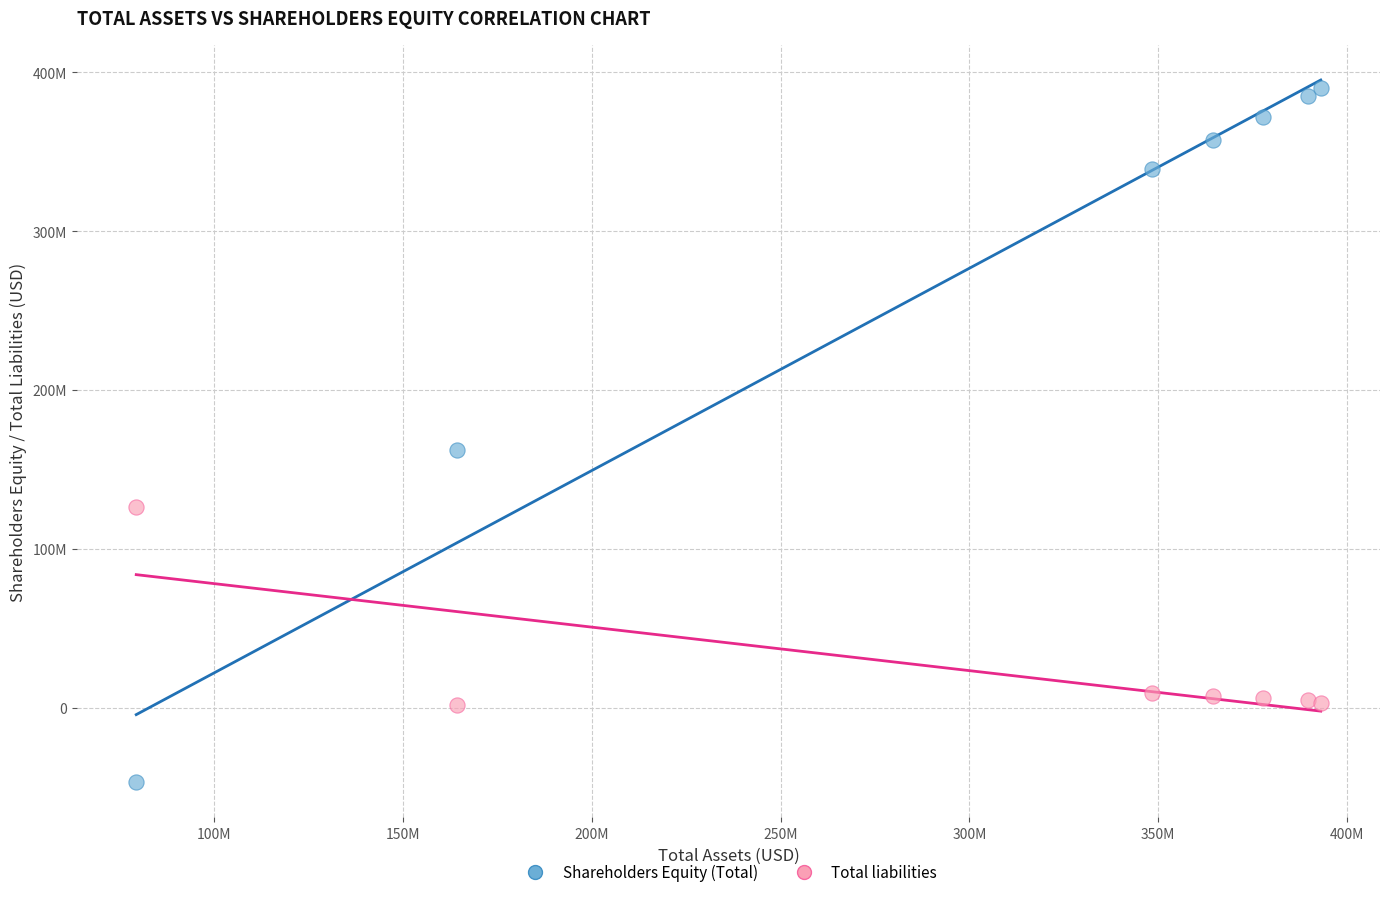

What are all the series names shown in the legend?

Shareholders Equity (Total), Total liabilities